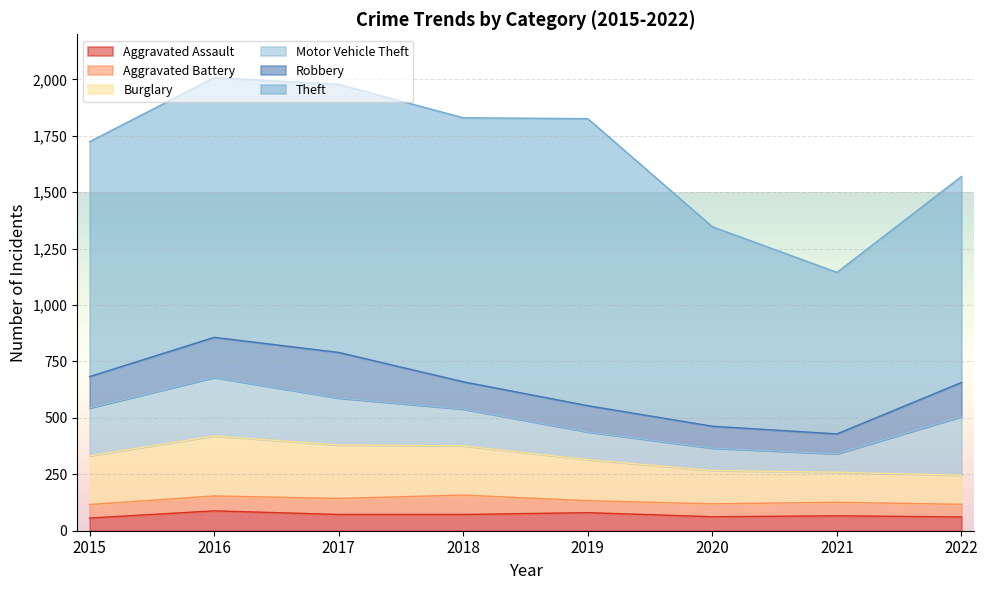

Reading right to left, list all the values displayed in this chart.

Aggravated Assault: 2022=61	2021=66	2020=62	2019=80	2018=72	2017=72	2016=88	2015=56
Aggravated Battery: 2022=56	2021=60	2020=57	2019=53	2018=86	2017=71	2016=66	2015=60
Burglary: 2022=129	2021=133	2020=148	2019=182	2018=218	2017=237	2016=266	2015=216
Motor Vehicle Theft: 2022=260	2021=82	2020=99	2019=123	2018=163	2017=208	2016=259	2015=212
Robbery: 2022=151	2021=88	2020=97	2019=116	2018=121	2017=202	2016=178	2015=139
Theft: 2022=913	2021=716	2020=884	2019=1272	2018=1170	2017=1188	2016=1151	2015=1041